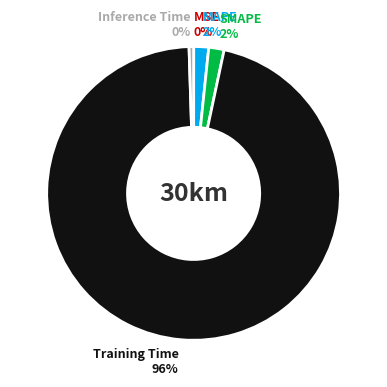

Which slice is the largest?

Training Time